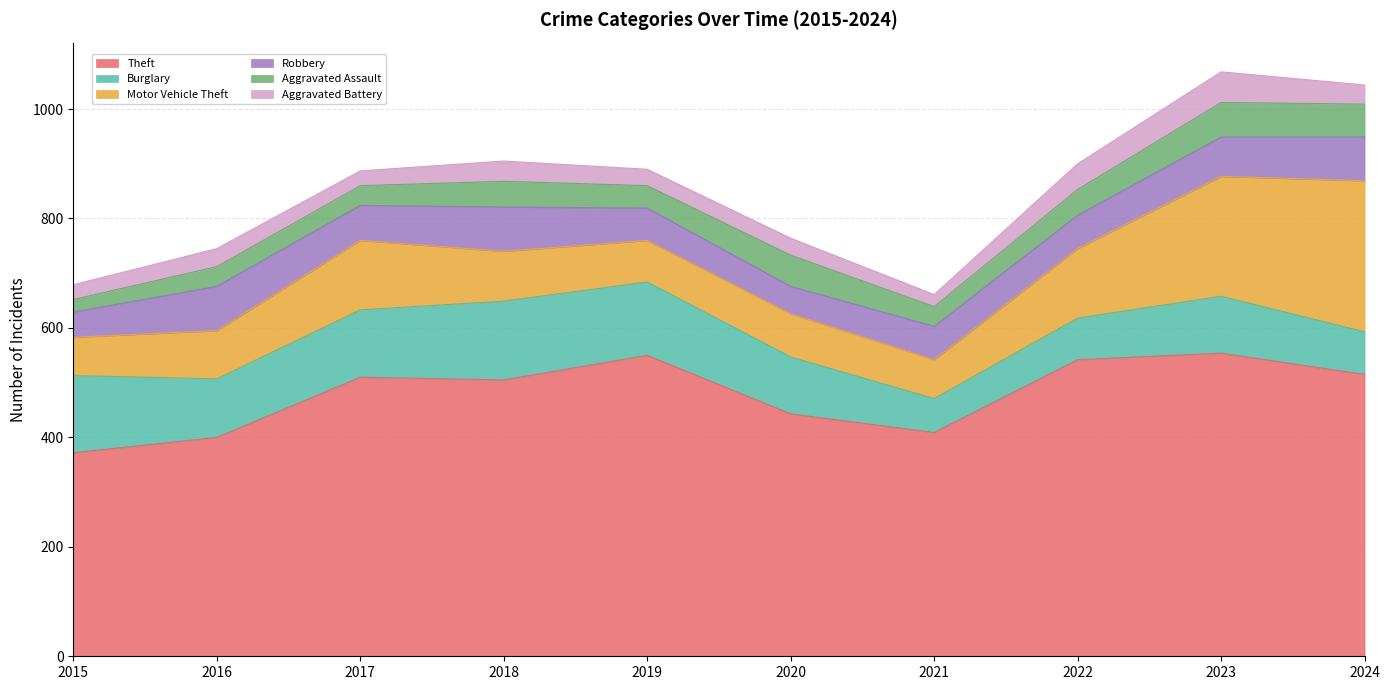

True or false: Burglary and Aggravated Assault intersect in this chart.

False